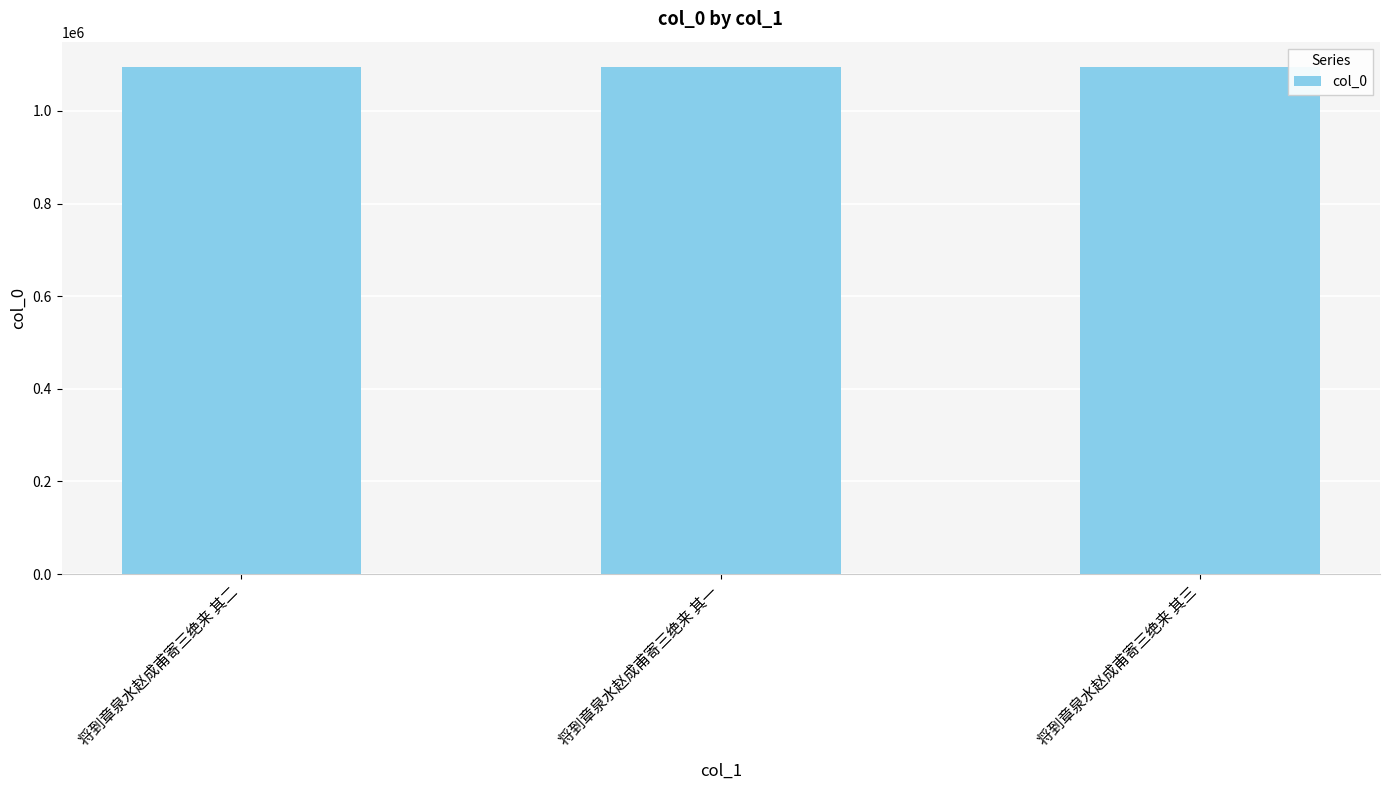

What is the greatest value displayed?

1094792